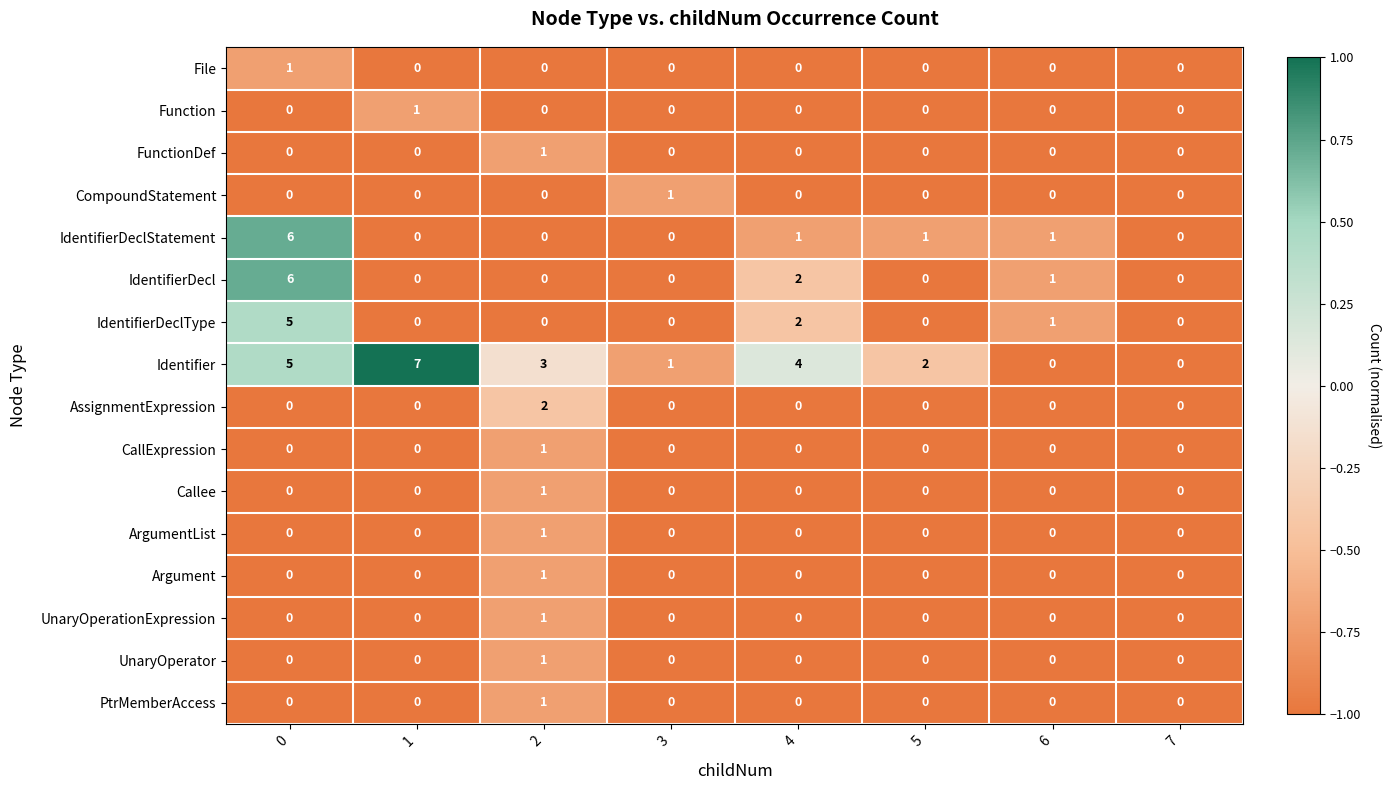

Count the IdentifierDeclType values in the range 0 to 2.

7